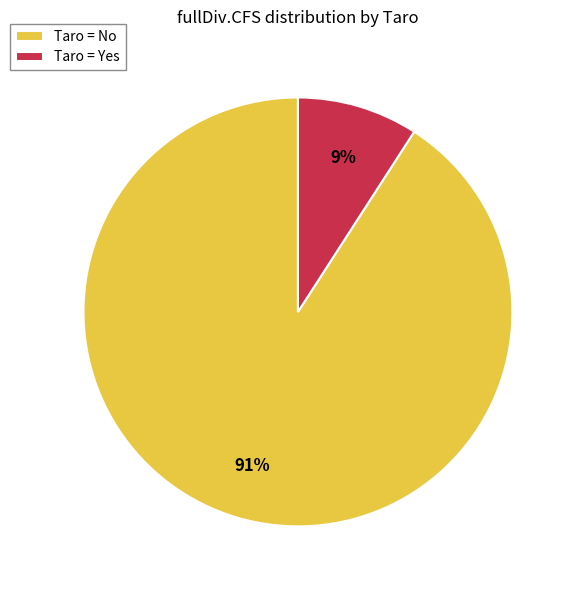

To the nearest percent, what percentage of the pie is Taro = Yes?

9%